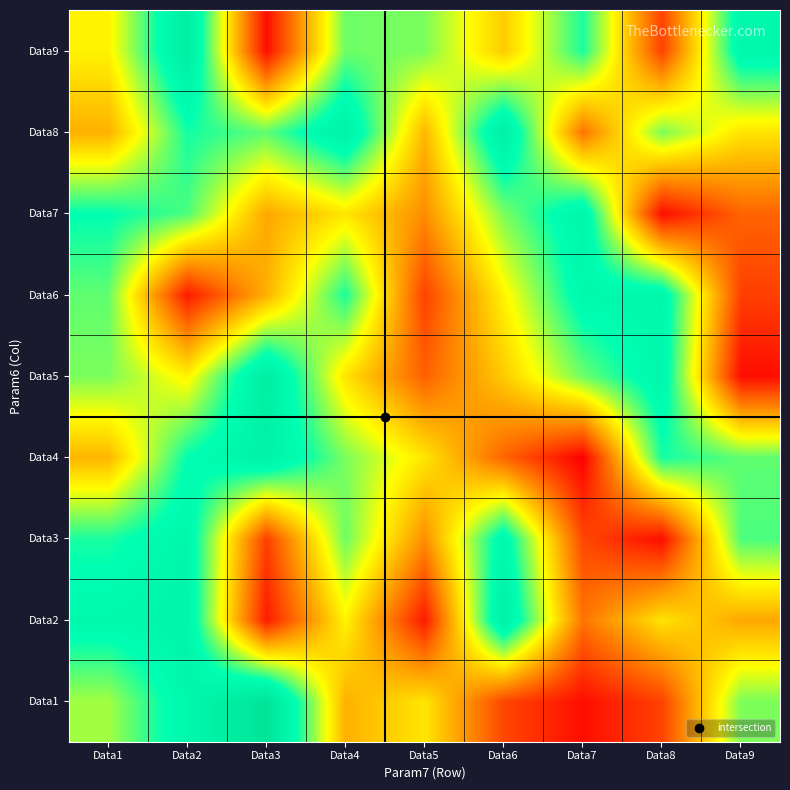

Reading left to right, extract all data points from this chart.

Data1: Data1=0.6	Data2=0.8	Data3=1.0	Data4=0.3	Data5=0.5	Data6=0.1	Data7=0.0	Data8=0.1	Data9=0.6
Data2: Data1=0.8	Data2=0.8	Data3=0.1	Data4=0.5	Data5=0.1	Data6=0.9	Data7=0.2	Data8=0.4	Data9=0.3
Data3: Data1=0.7	Data2=0.8	Data3=0.1	Data4=0.6	Data5=0.3	Data6=0.8	Data7=0.1	Data8=0.0	Data9=0.7
Data4: Data1=0.4	Data2=0.8	Data3=0.9	Data4=0.6	Data5=0.5	Data6=0.2	Data7=0.0	Data8=0.7	Data9=0.7
Data5: Data1=0.6	Data2=0.5	Data3=0.9	Data4=0.4	Data5=0.2	Data6=0.4	Data7=0.6	Data8=0.8	Data9=0.0
Data6: Data1=0.7	Data2=0.1	Data3=0.3	Data4=0.7	Data5=0.1	Data6=0.5	Data7=0.8	Data8=0.8	Data9=0.1
Data7: Data1=0.8	Data2=0.7	Data3=0.3	Data4=0.5	Data5=0.3	Data6=0.6	Data7=0.8	Data8=0.0	Data9=0.2
Data8: Data1=0.3	Data2=0.7	Data3=0.7	Data4=0.9	Data5=0.4	Data6=0.9	Data7=0.2	Data8=0.6	Data9=0.4
Data9: Data1=0.5	Data2=0.9	Data3=0.0	Data4=0.6	Data5=0.6	Data6=0.4	Data7=0.7	Data8=0.1	Data9=0.8